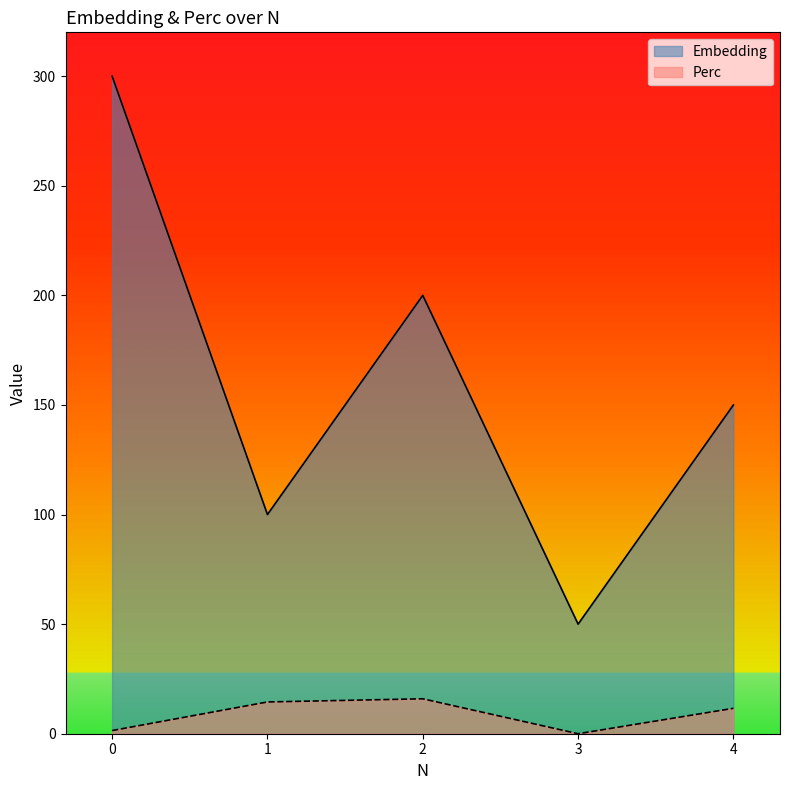

In Perc, how many points are higher than both neighbors (excluding endpoints)?

1